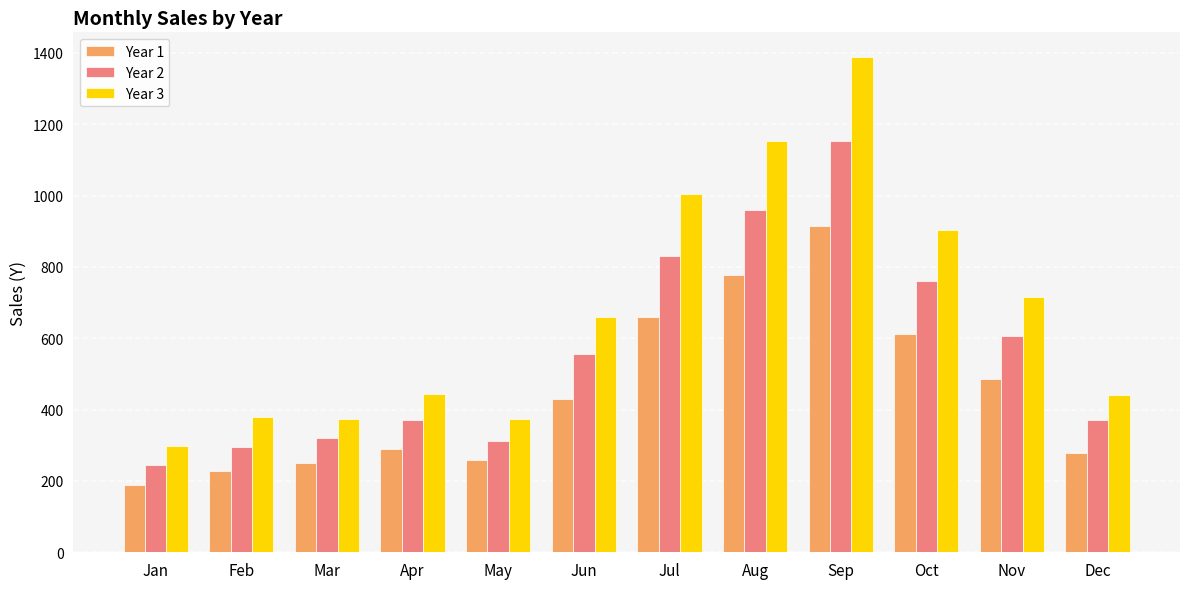

At which category is the sum across all series the highest?

Sep